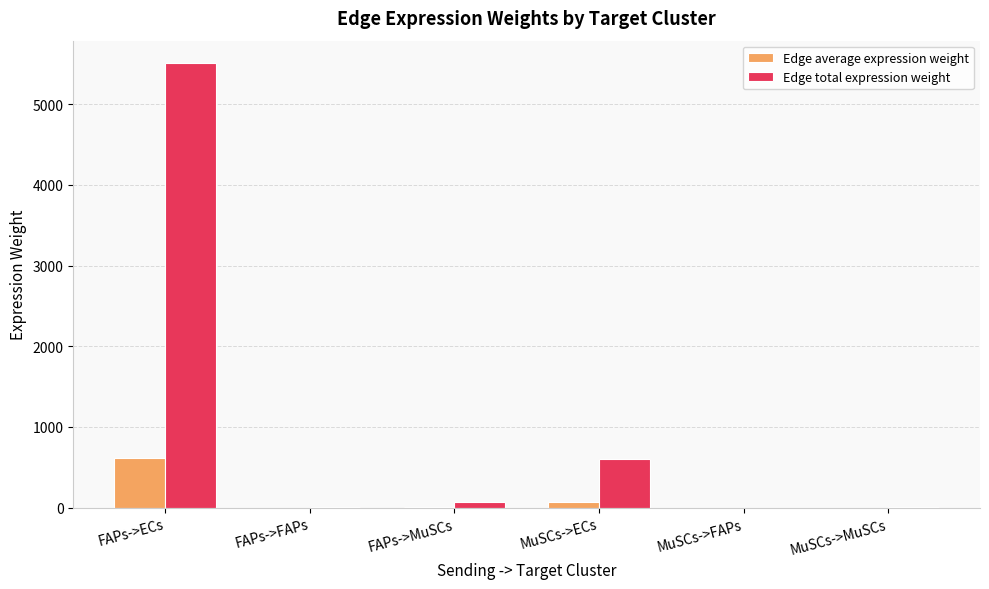

What is the sum of the Edge total expression weight values at MuSCs->MuSCs and FAPs->FAPs?

21.1